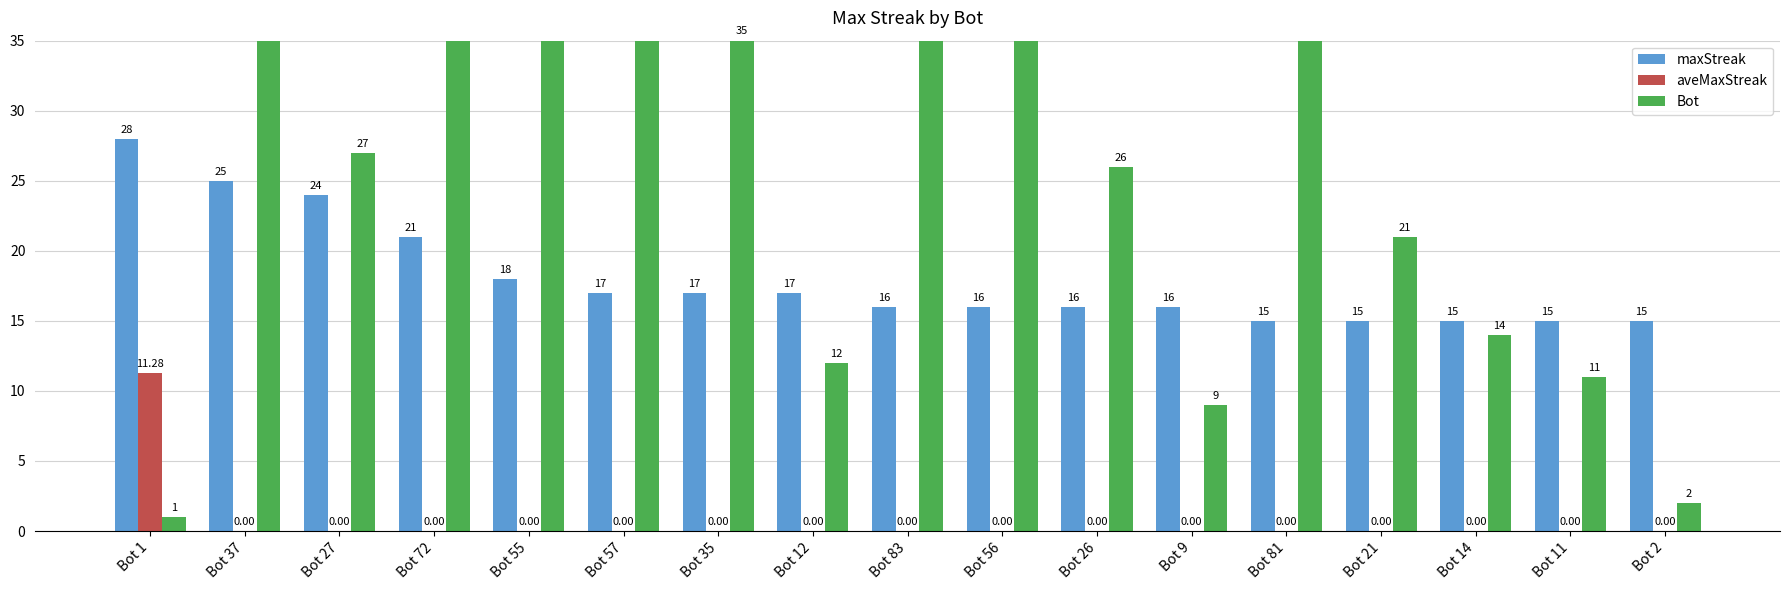

Reading left to right, what are all the values shown in this chart?

maxStreak: 28.0	25.0	24.0	21.0	18.0	17.0	17.0	17.0	16.0	16.0	16.0	16.0	15.0	15.0	15.0	15.0	15.0
aveMaxStreak: 11.3	0.0	0.0	0.0	0.0	0.0	0.0	0.0	0.0	0.0	0.0	0.0	0.0	0.0	0.0	0.0	0.0
Bot: 1.0	37.0	27.0	72.0	55.0	57.0	35.0	12.0	83.0	56.0	26.0	9.0	81.0	21.0	14.0	11.0	2.0